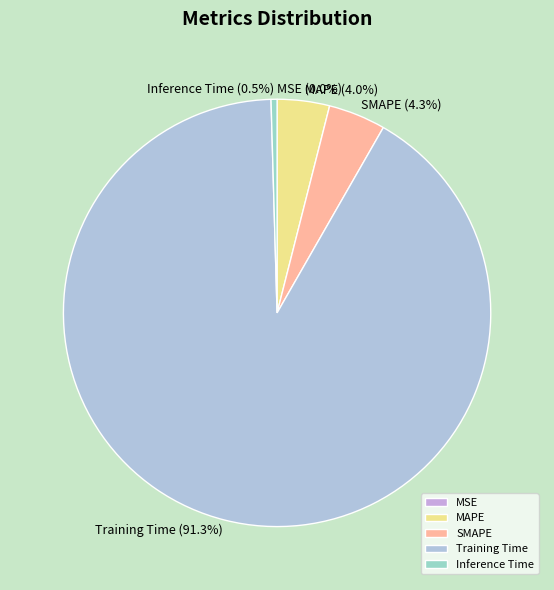

Is it true that Training Time is 91% of the pie?

True